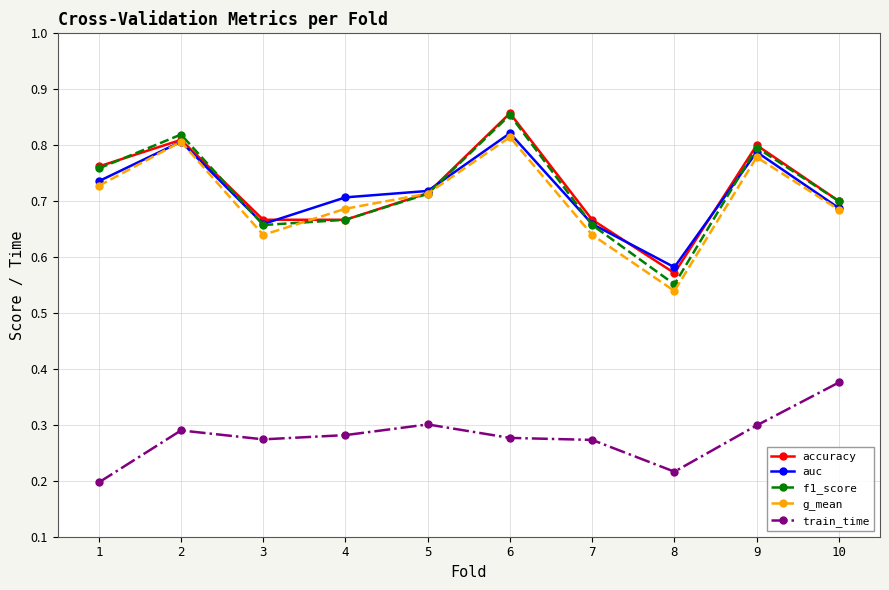

Is the value of accuracy at 5 greater than the value of g_mean at 7?

Yes